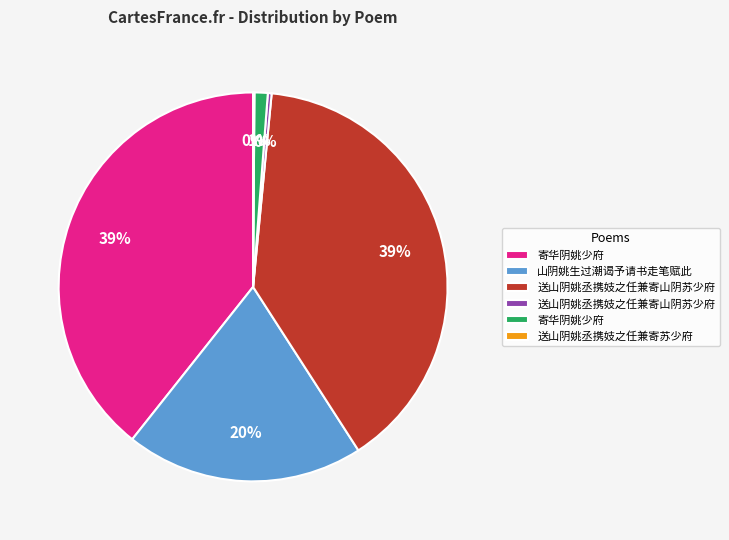

To the nearest percent, what is the difference between the largest and smallest slice percentages?

39%